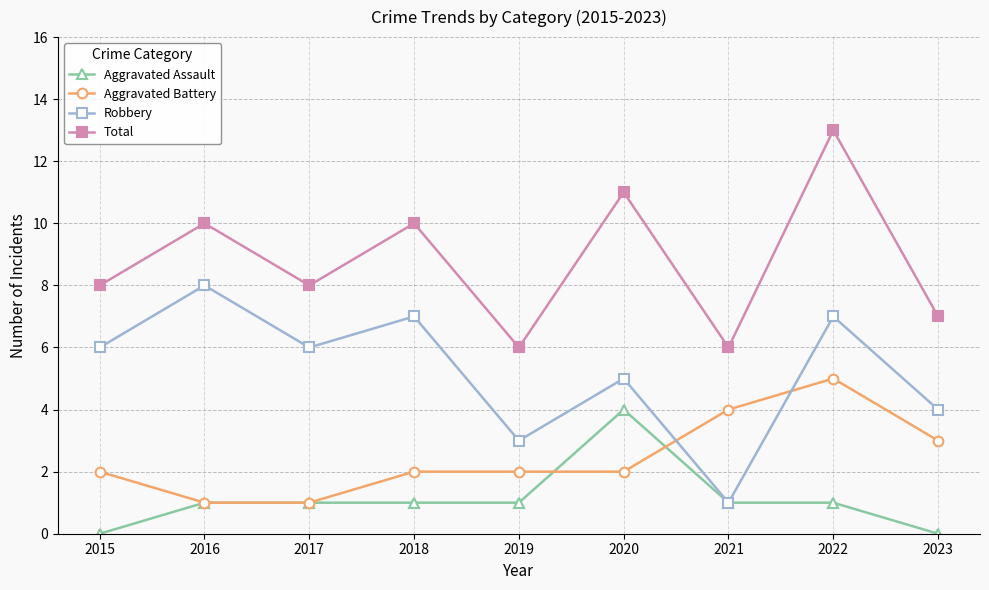

In Robbery, how many points are lower than both neighbors (excluding endpoints)?

3